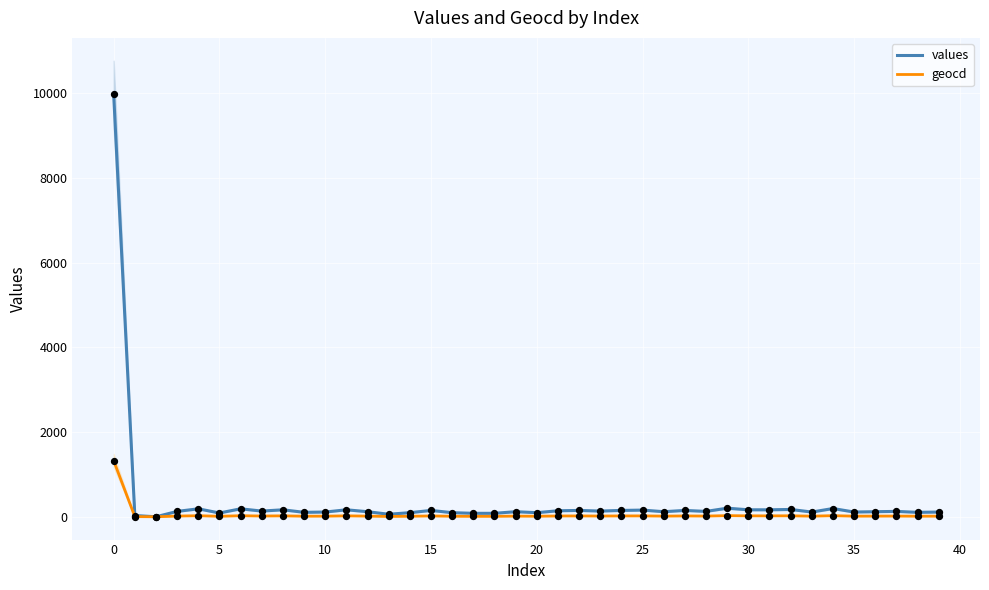

Is the value of values at 32 greater than the value of geocd at 25?

Yes